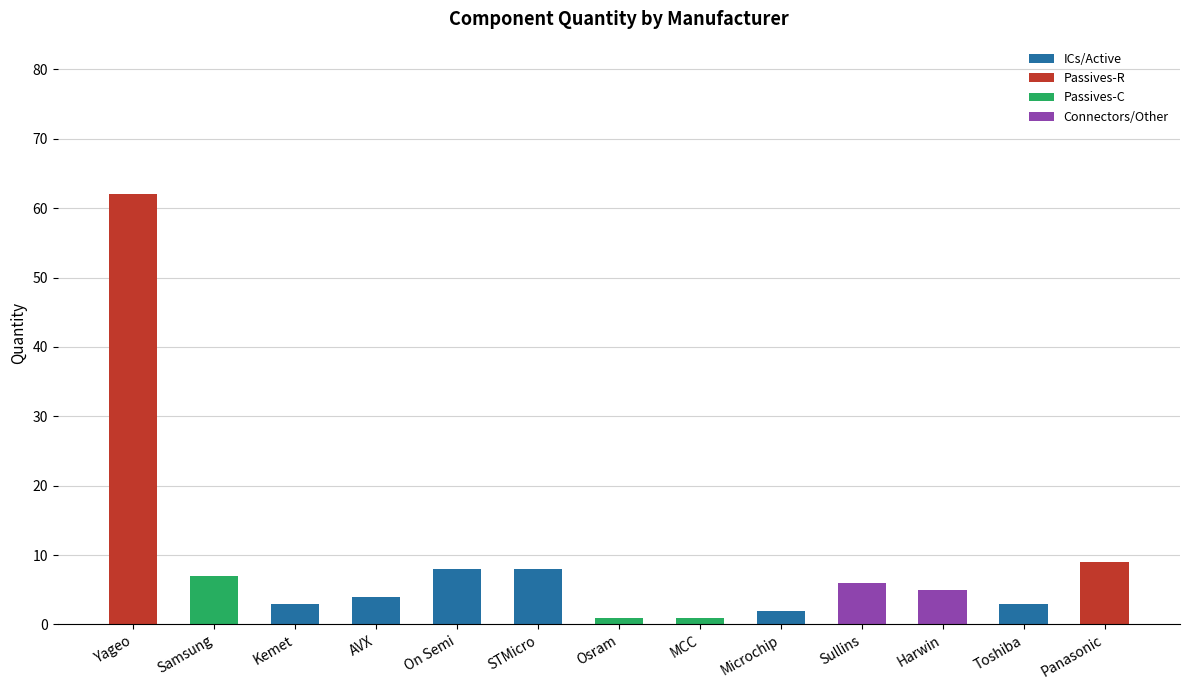

What is the average value of the ICs/Active series?

2